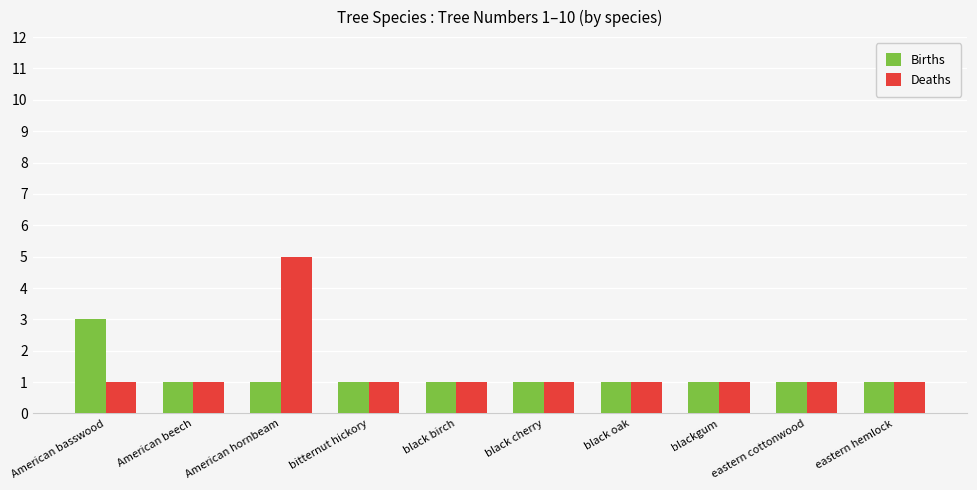

What is the total value across all series at blackgum?

2